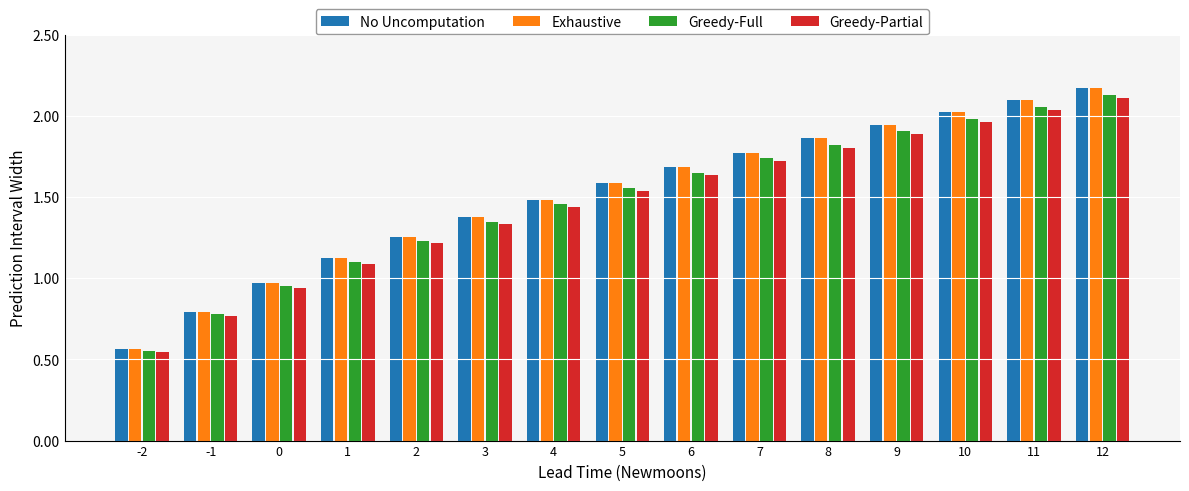

What is the sum of all Exhaustive values?

22.7